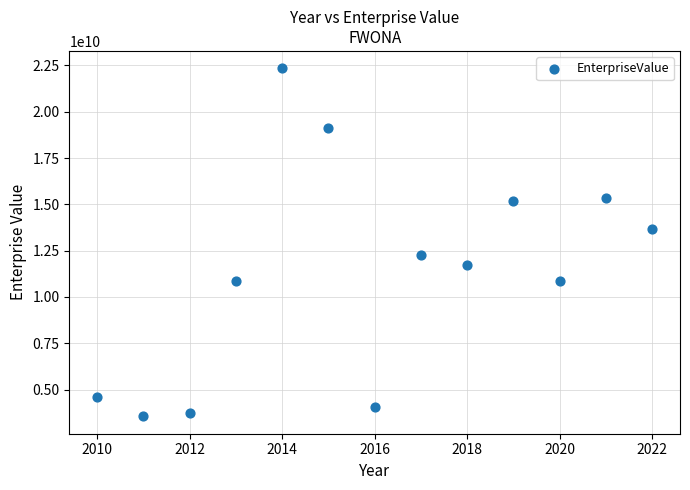

What is the range of X values (max minus min)?

12.0